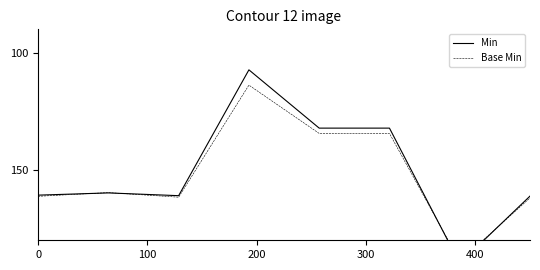

Reading right to left, what are all the values shown in this chart?

Min: 161.2	189.9	132.1	132.1	107.3	161.0	159.8	160.7
Base Min: 161.9	188.9	134.4	134.4	113.8	161.6	159.7	161.2